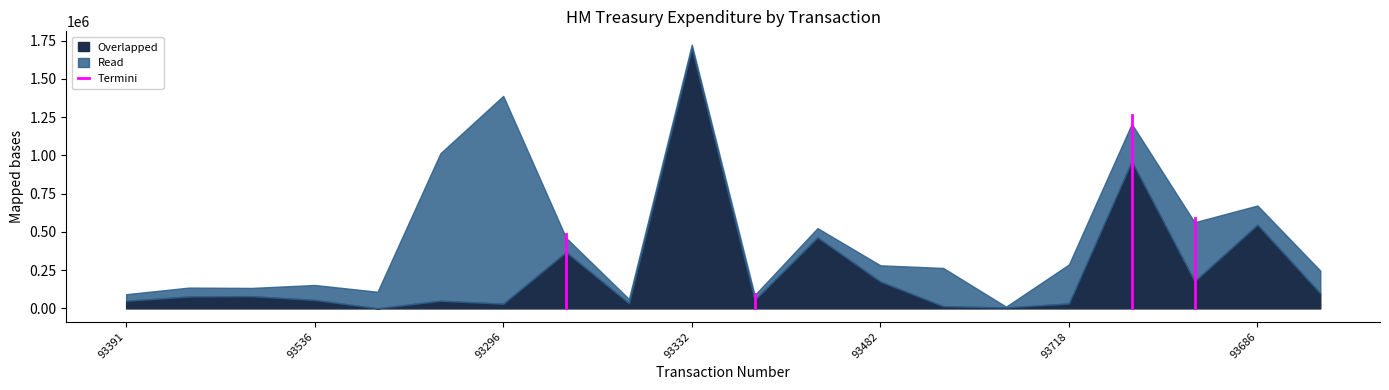

True or false: Overlapped has a value of 175985.7 at 93482.

True